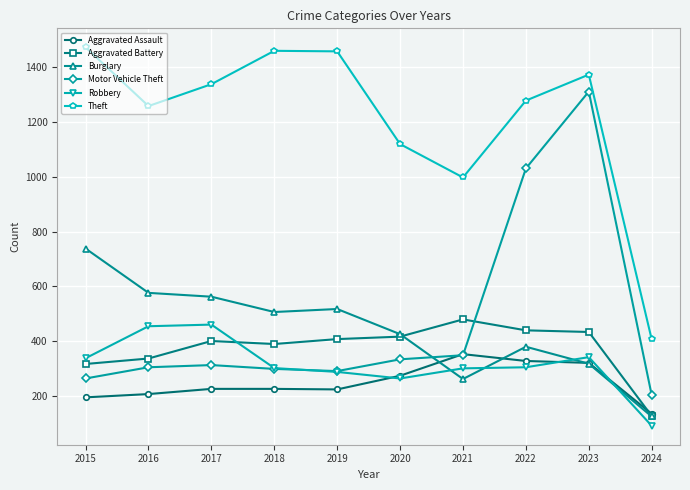

How many series are shown in this chart?

6